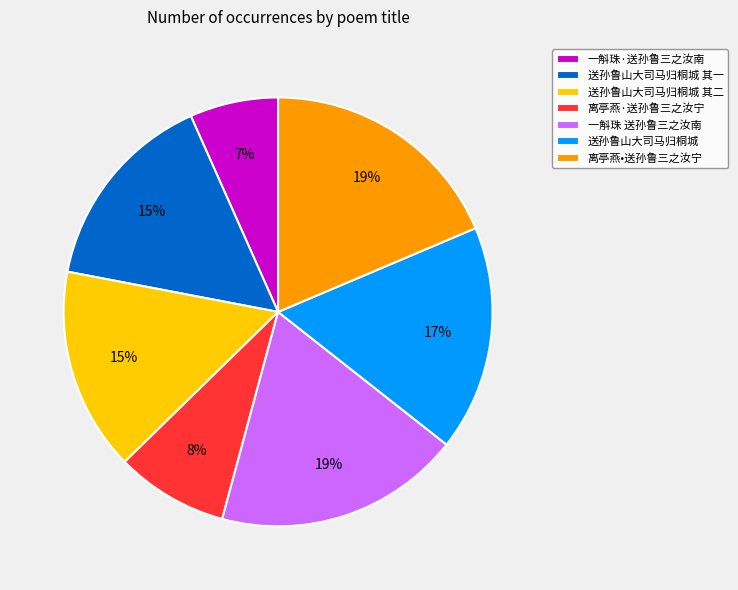

Is 一斛珠 送孙鲁三之汝南 the majority of the pie?

No